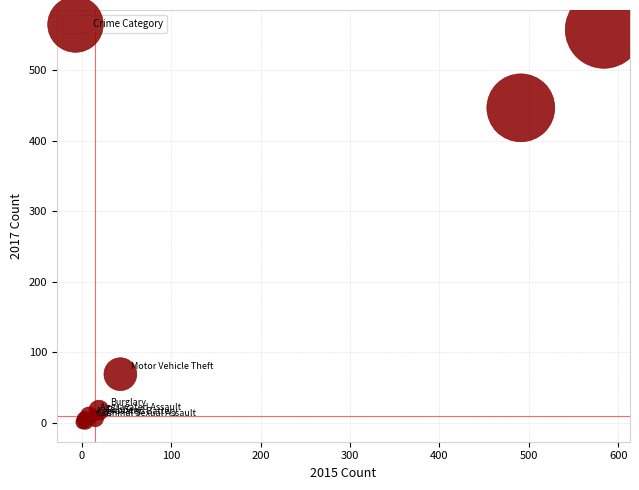

What Y value in the scatter plot is closest to 279?

447